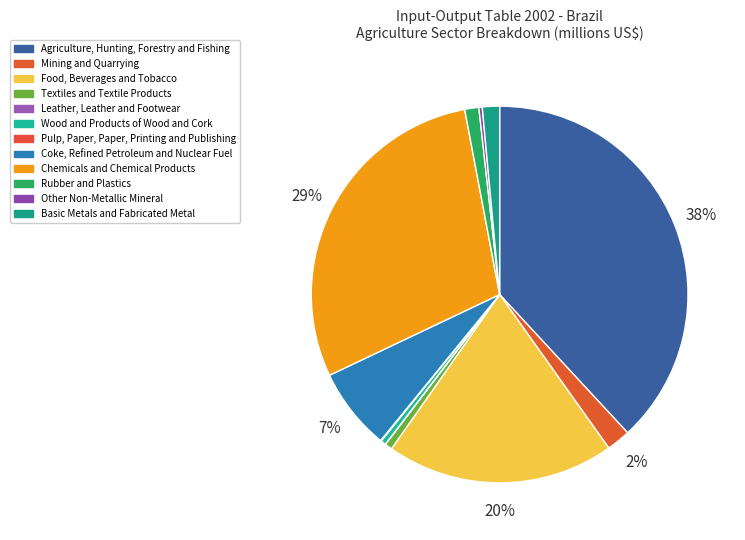

How many segments does this pie chart have?

12